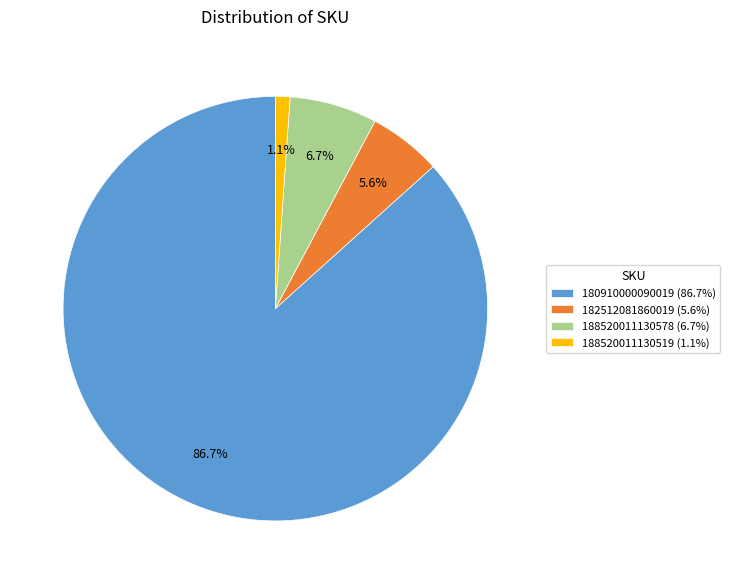

What is the ratio of the value at 188520011130519 to the value at 188520011130578?

0.2